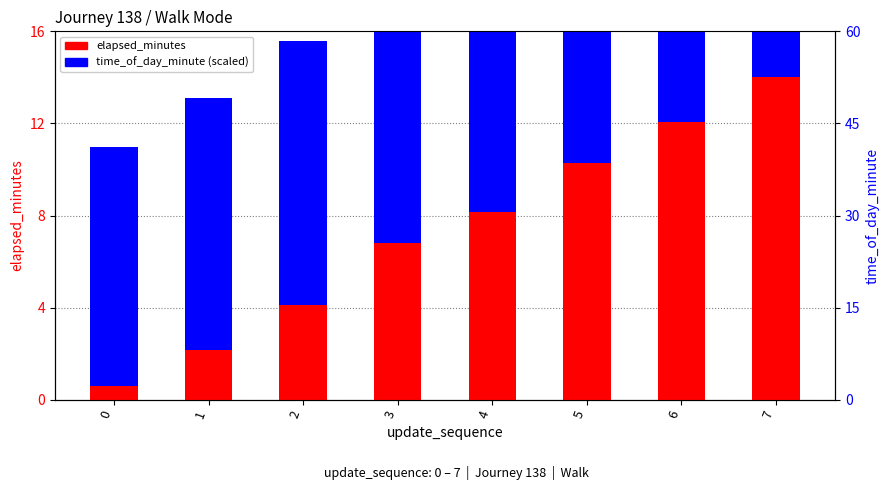

Rank the series by their average value, from lowest to highest.

elapsed_minutes, time_of_day_minute (scaled)